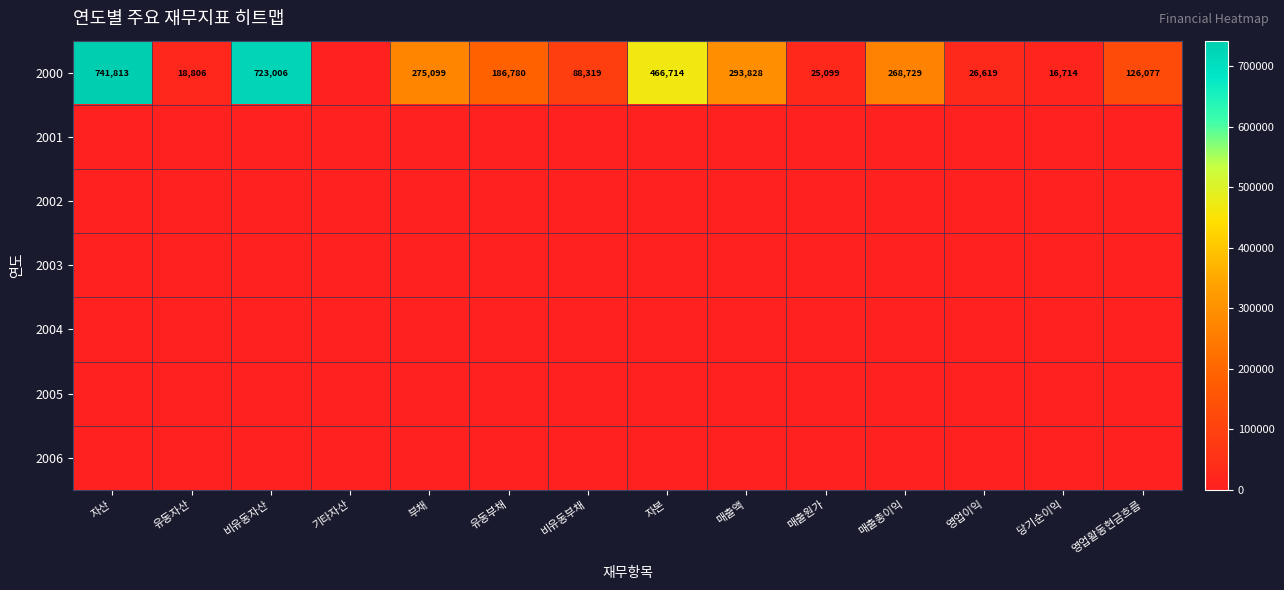

How many series are shown in this chart?

7